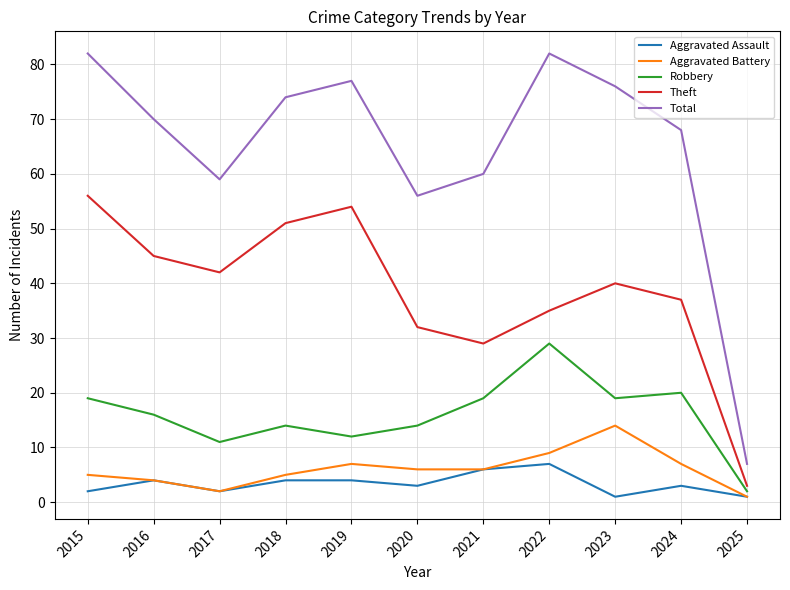

True or false: Theft has a value of 18 at 2021.

False